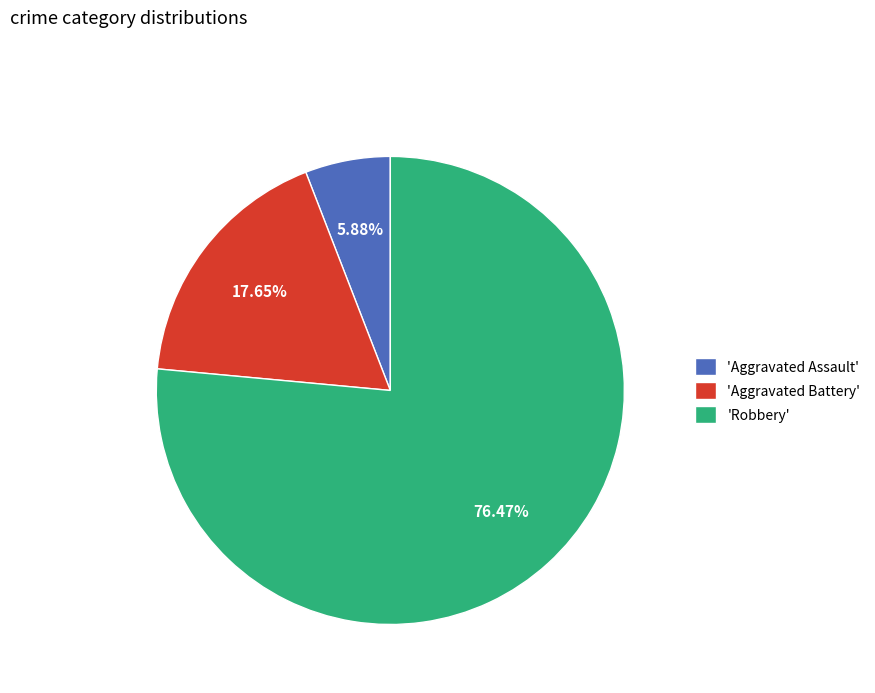

Which category has the smallest portion of the pie?

'Aggravated Assault'